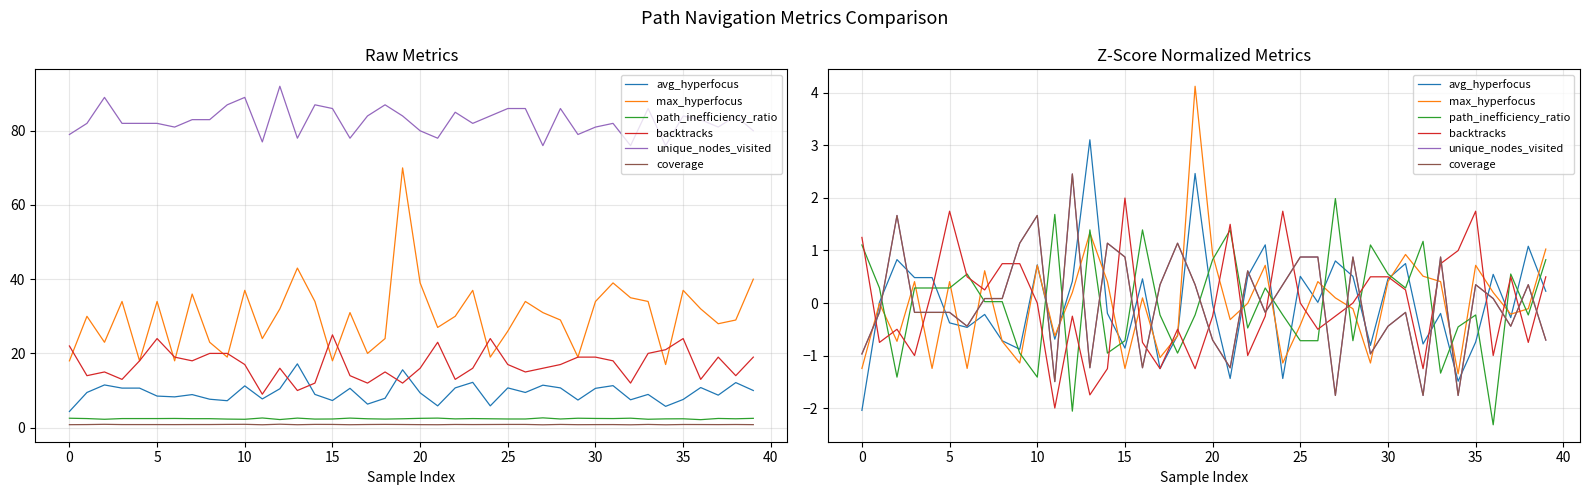

In coverage, how many points are higher than both neighbors (excluding endpoints)?

11